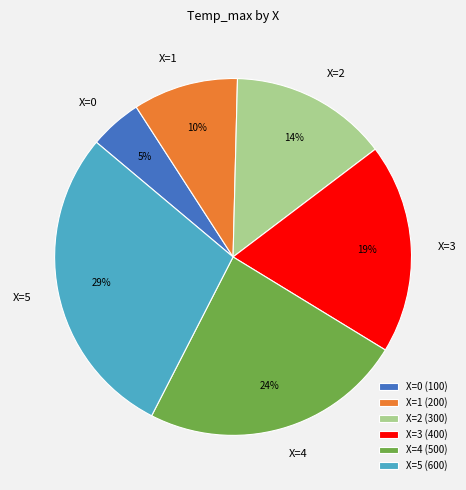

To the nearest percent, what percentage of the pie is X=5?

29%